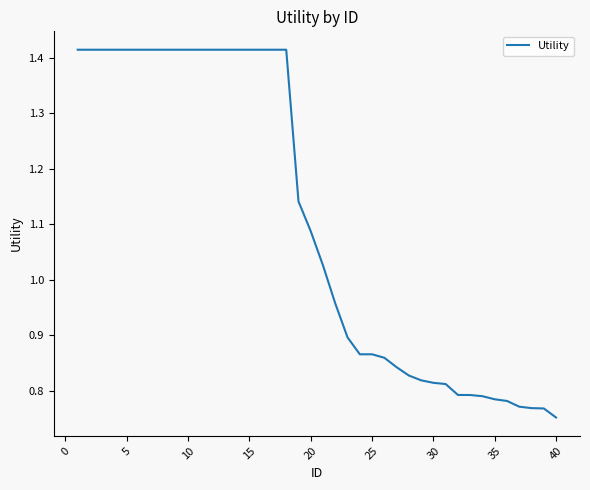

Does the chart have visible grid lines?

No